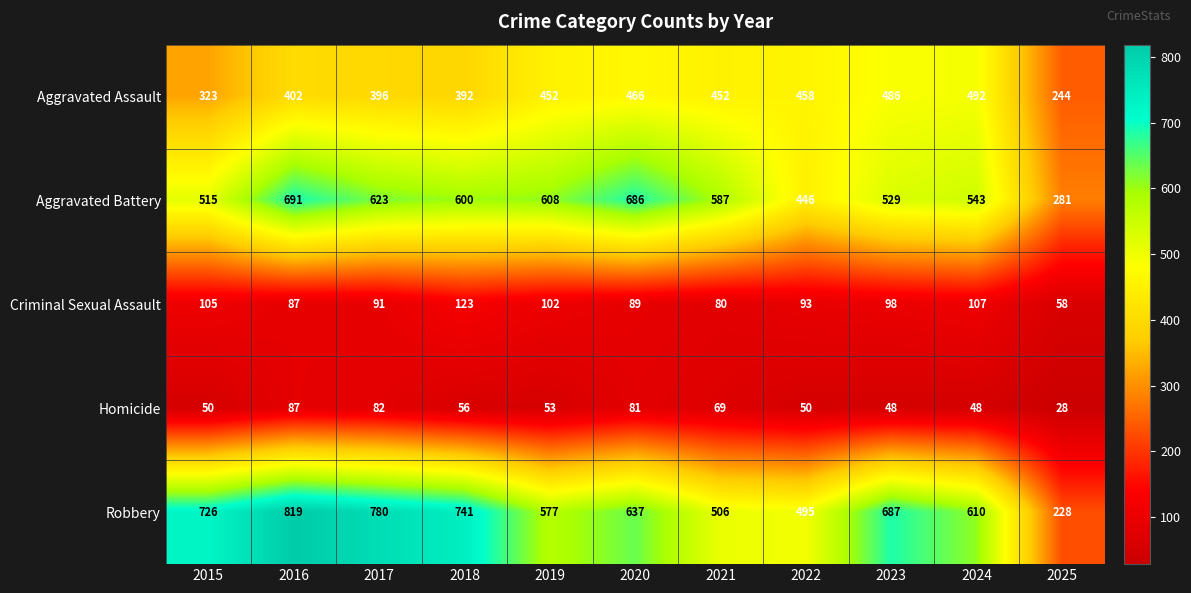

The value of Aggravated Assault at 2017 is 653. True or false?

False